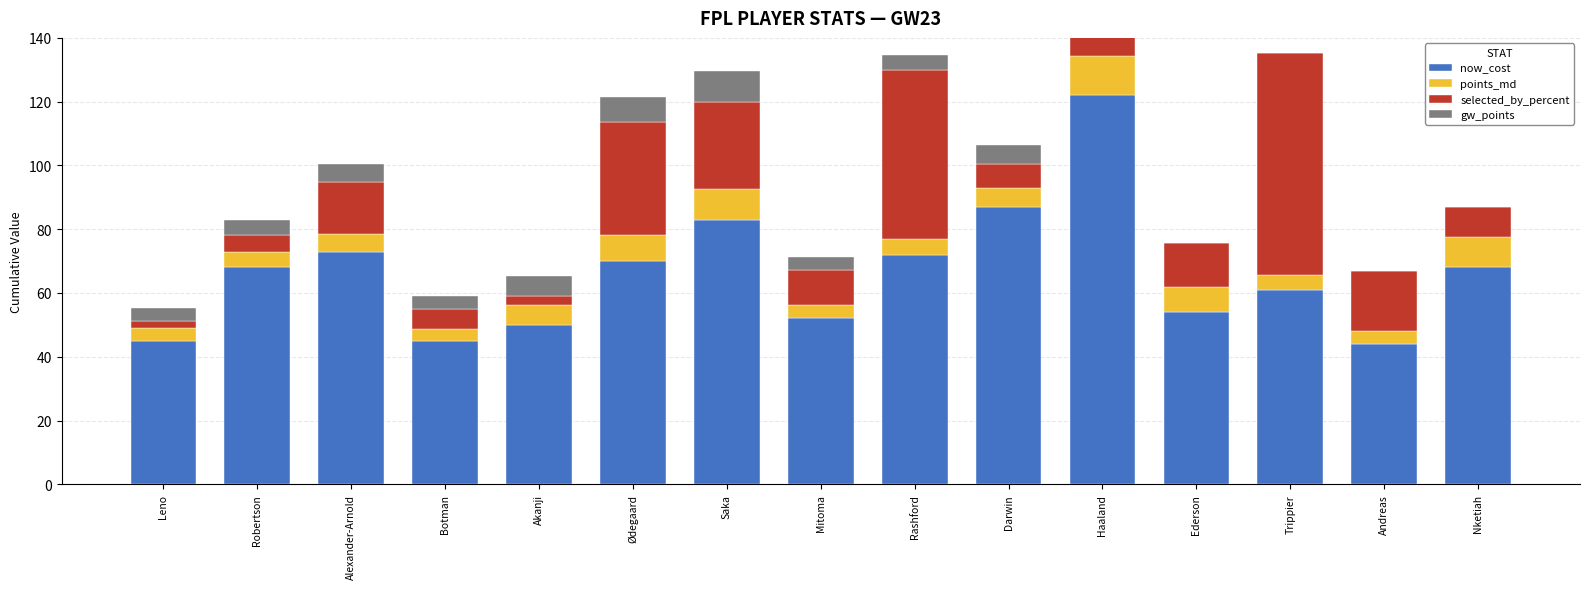

Which series has the largest range (max minus min)?

selected_by_percent